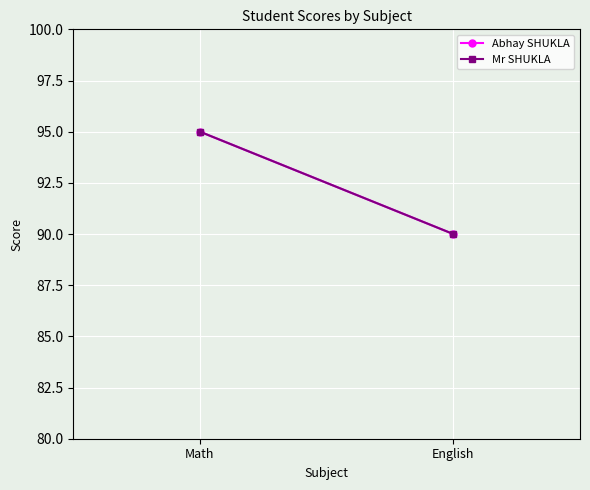

Reading left to right, list all the values displayed in this chart.

Abhay SHUKLA: 95	90
Mr SHUKLA: 95	90